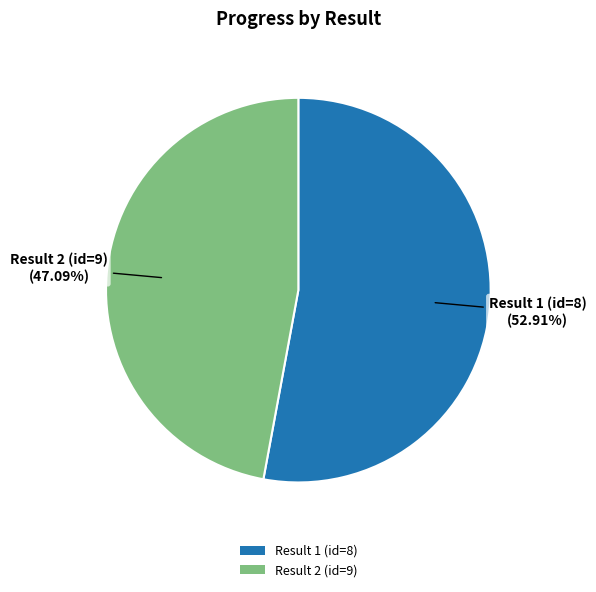

To the nearest percent, what is the combined percentage of Result 1 (id=8) and Result 2 (id=9)?

100%